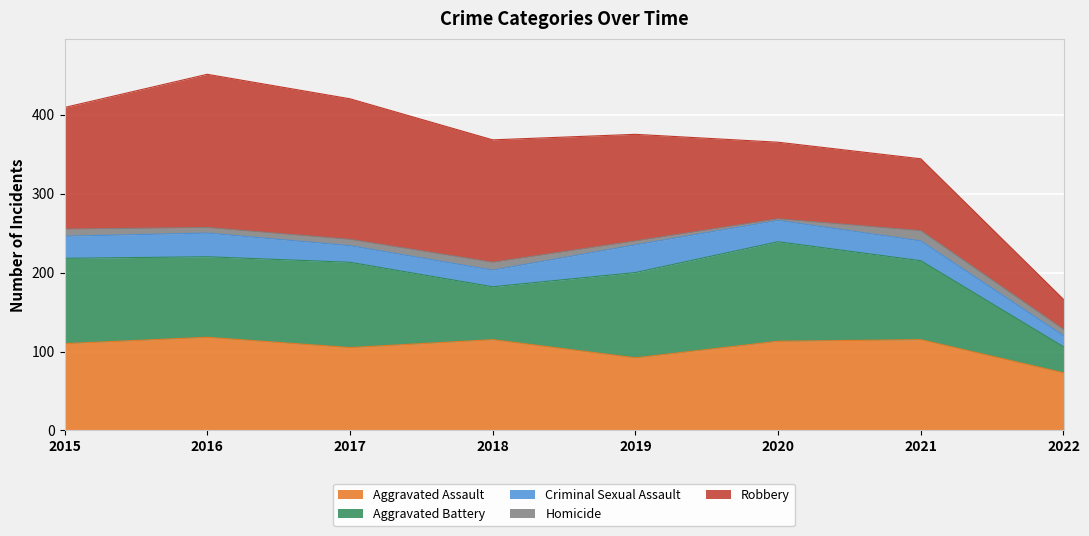

What is the difference between the maximum and minimum values in the Robbery series?

156